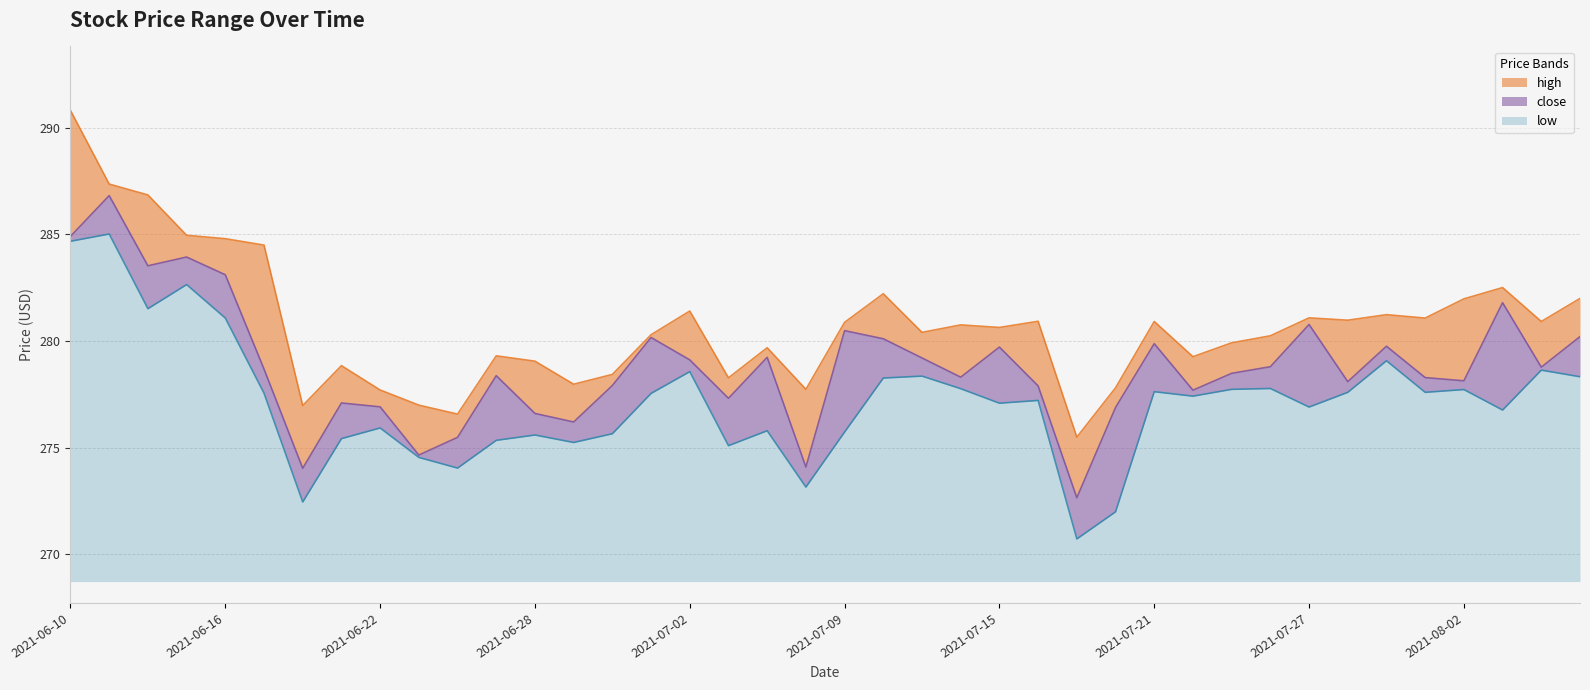

Which series has the largest total across all categories?

high